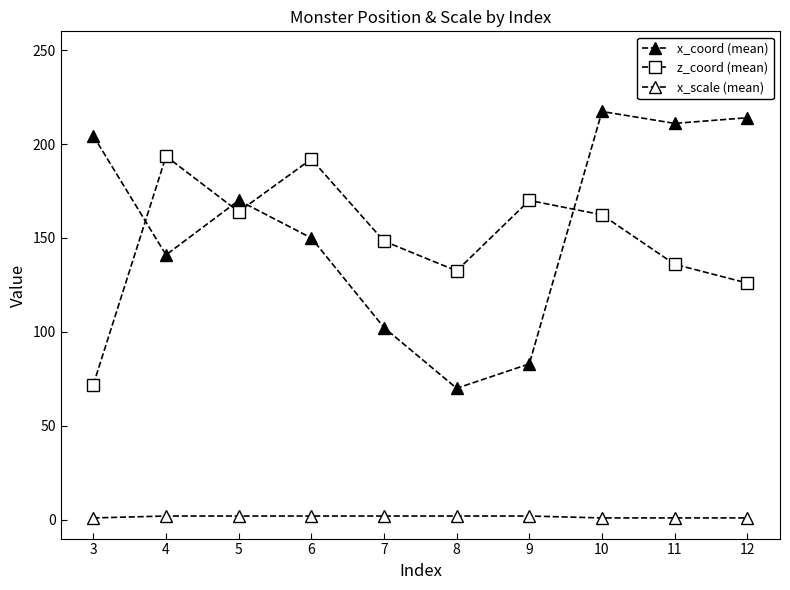

True or false: x_scale (mean) and z_coord (mean) intersect in this chart.

False